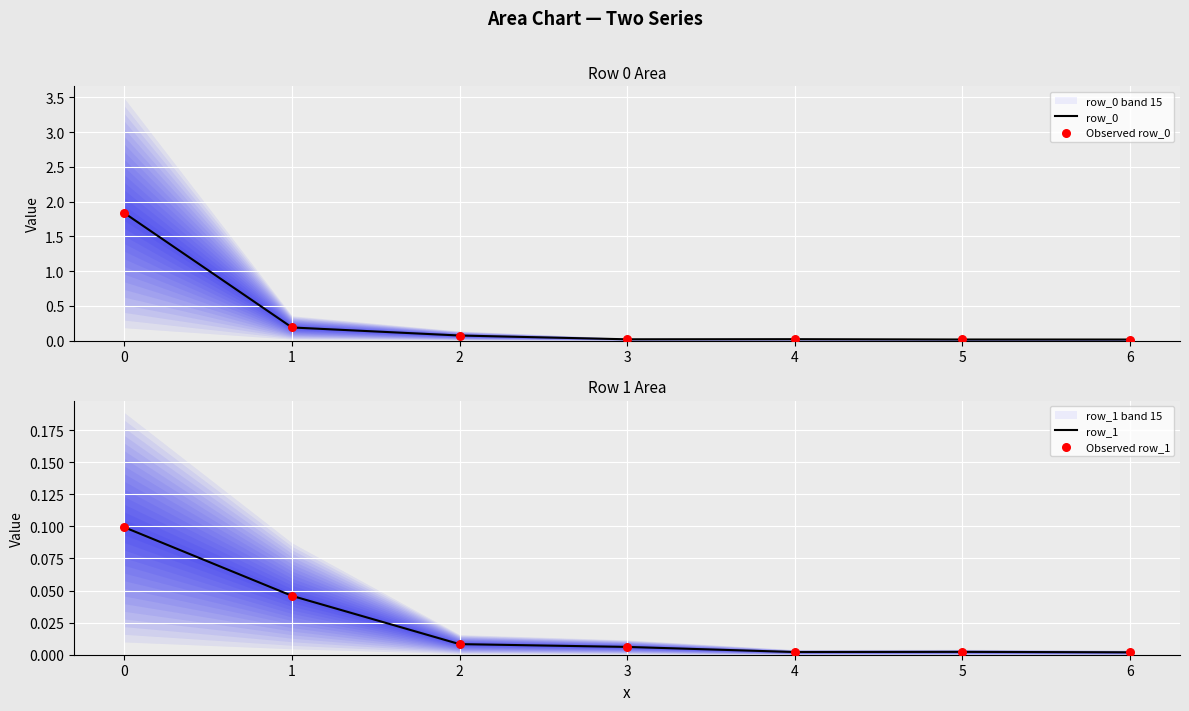

Is the value of row_1 at 1 greater than the value of Observed row_1 at 0?

No